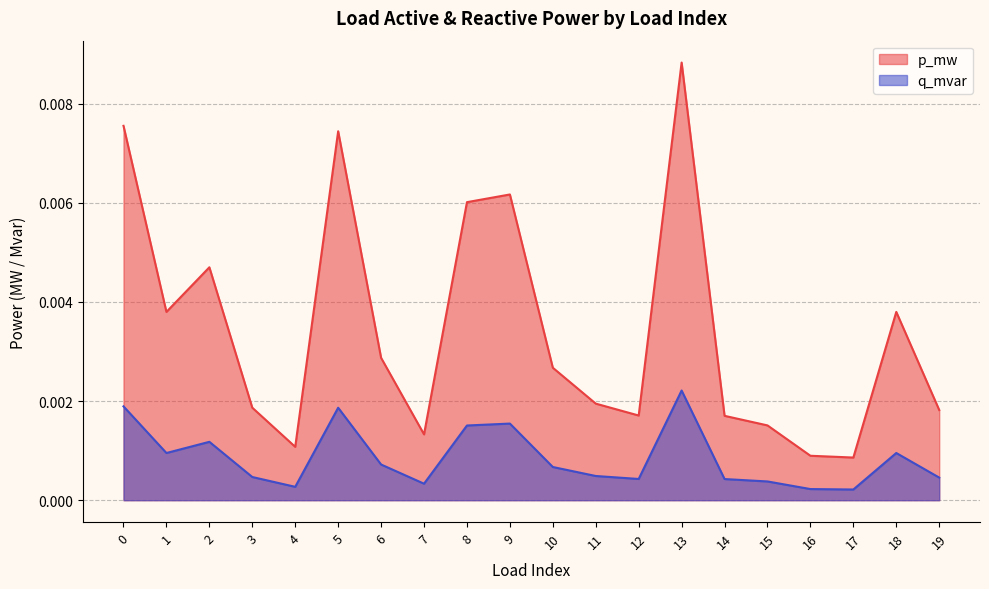

Which series has the largest total across all categories?

p_mw